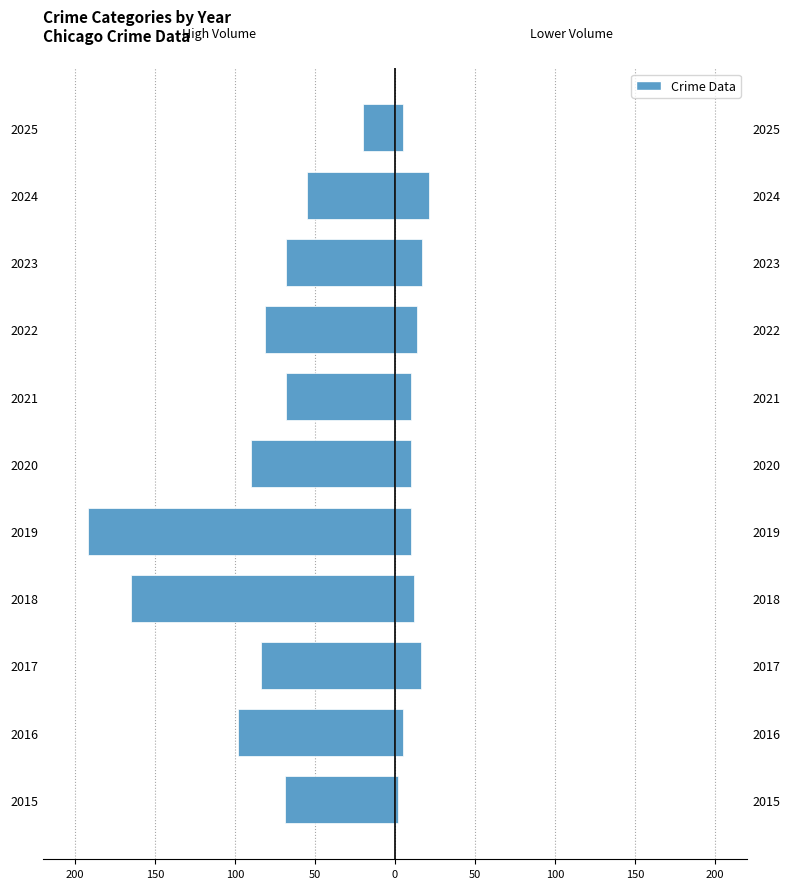

Reading left to right, transcribe all the data shown in this chart.

Robbery + Theft: -69	-98	-84	-165	-192	-90	-68	-81	-68	-55	-20
Aggravated Assault + Battery: 2	5	16	12	10	10	10	14	17	21	5